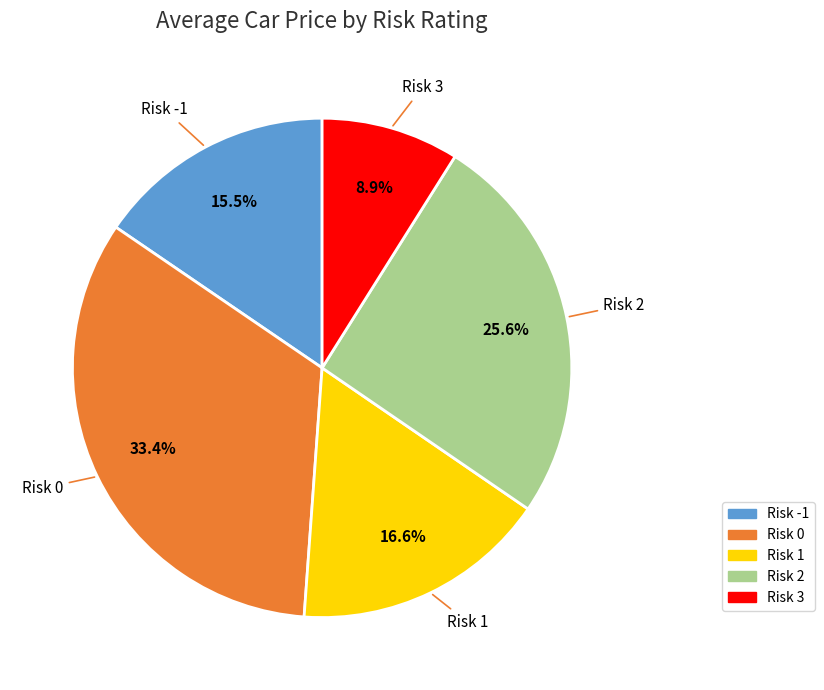

How many slices are in this pie chart?

5